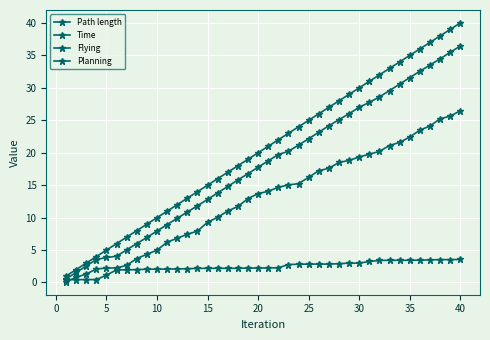

What is the sum of all Planning values?

96.1